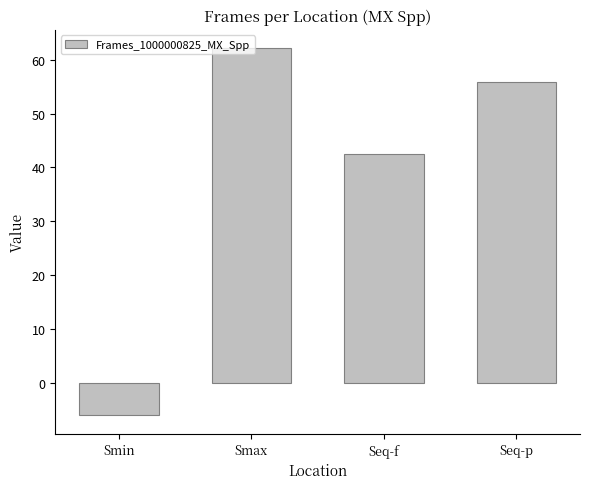

Count the number of categories in the chart.

4